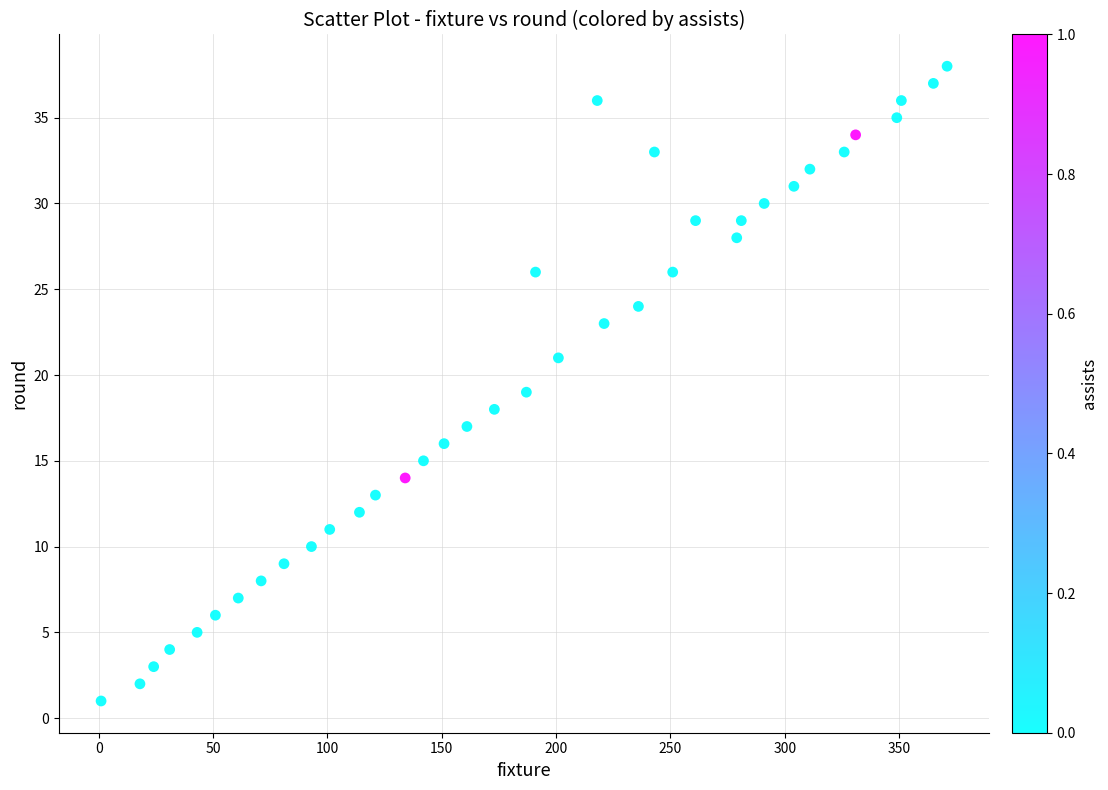

What is the range of X values (max minus min)?

370